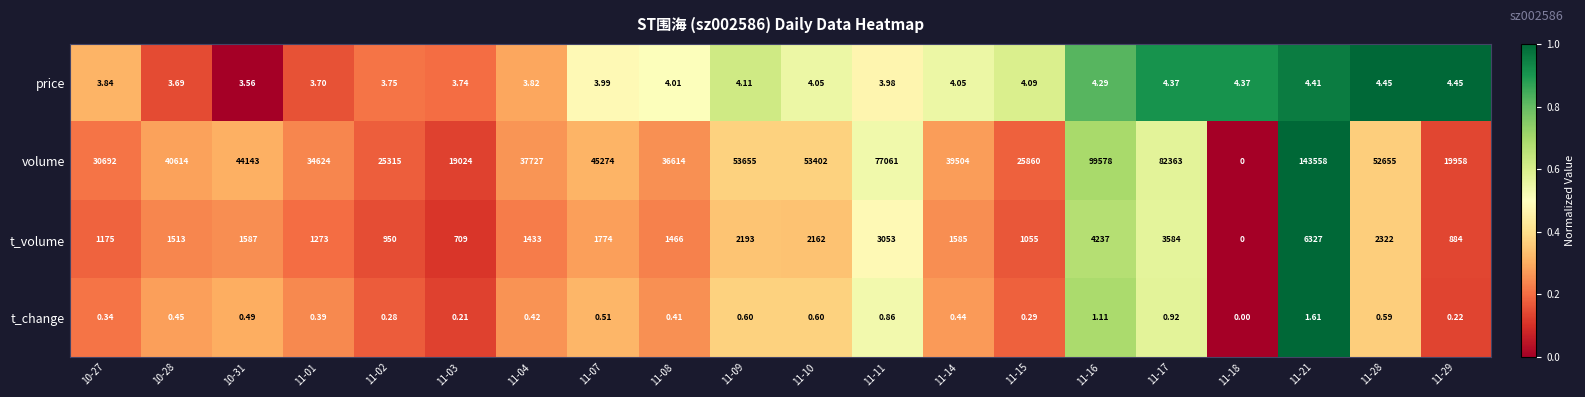

Between 11-14 and 11-15, which series saw the biggest shift?

volume